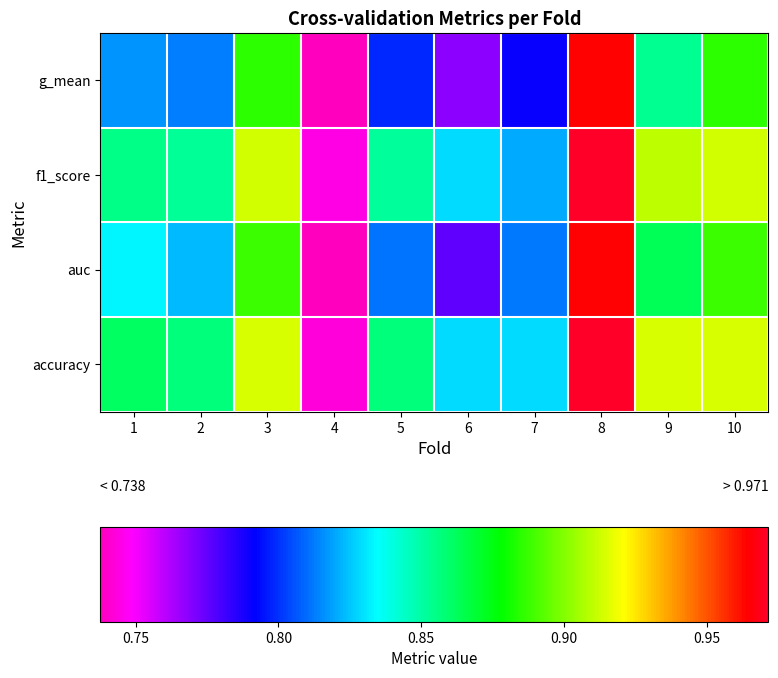

How many categories are shown in the chart?

10